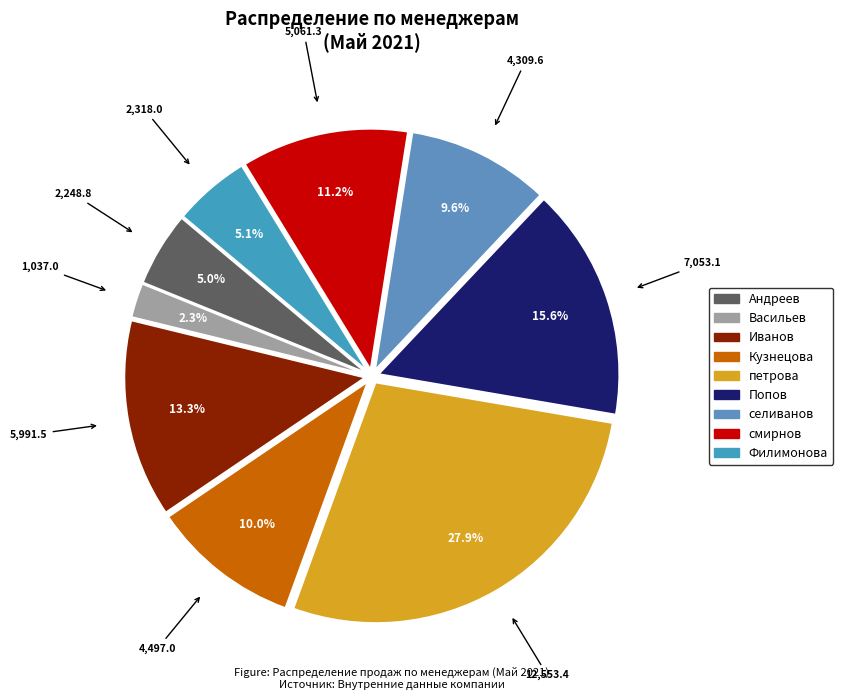

What percentage do Васильев and Андреев together represent?

7.3%